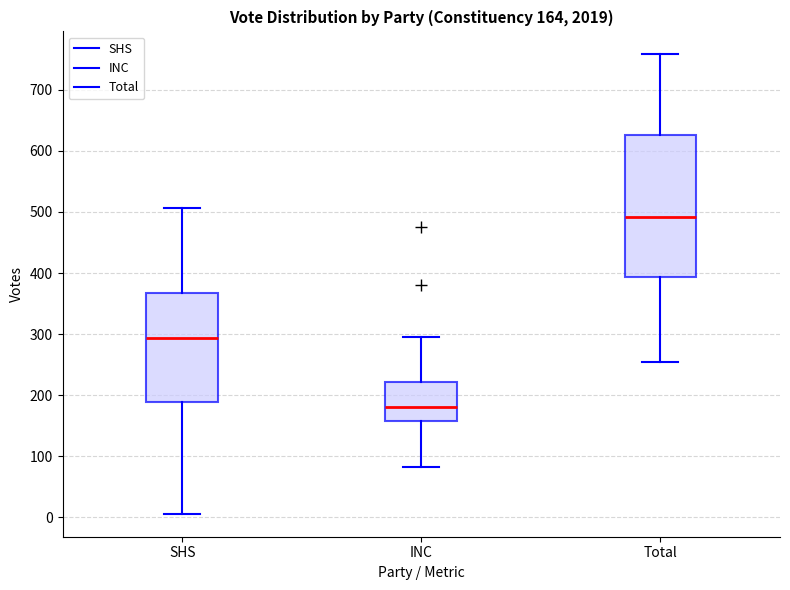

Which box is the tallest, from its lower edge to its upper edge?

Total